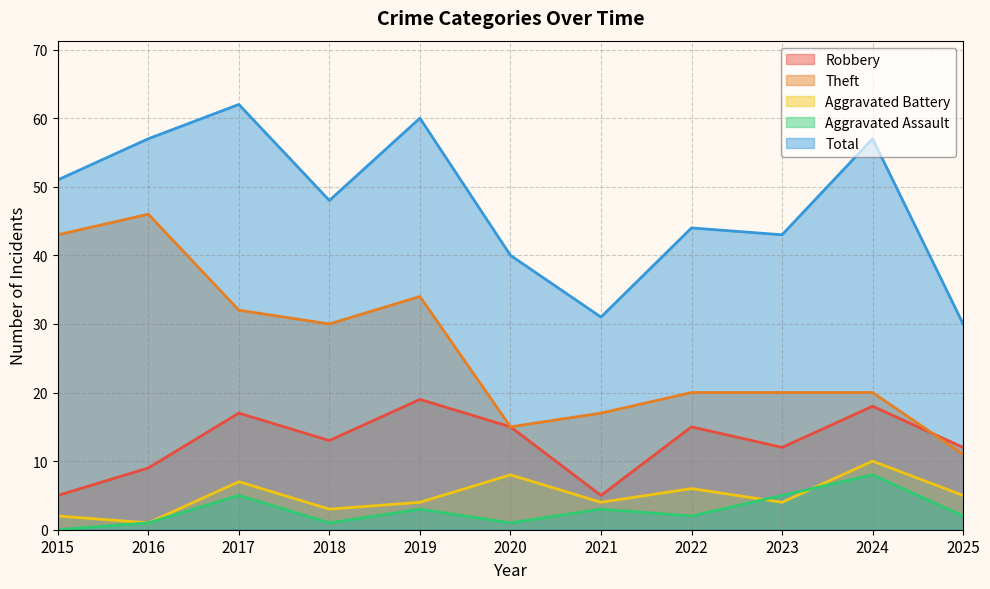

Where is Aggravated Assault nearest to the value 4?

2017